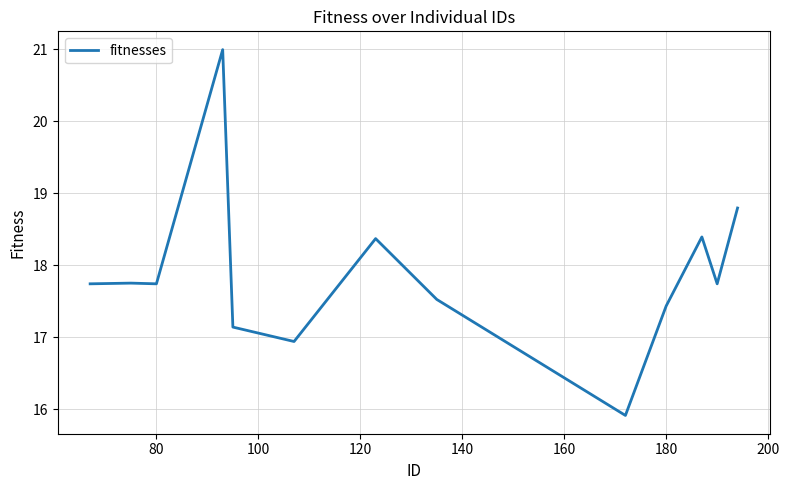

Count the number of data series in this chart.

1